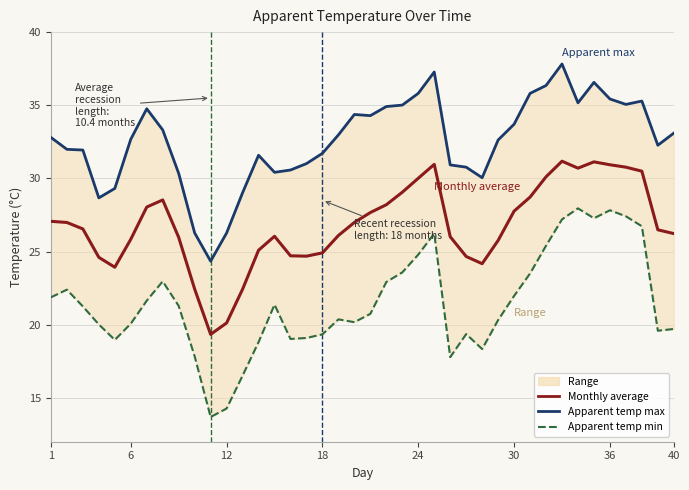

What is the greatest value displayed?

37.8